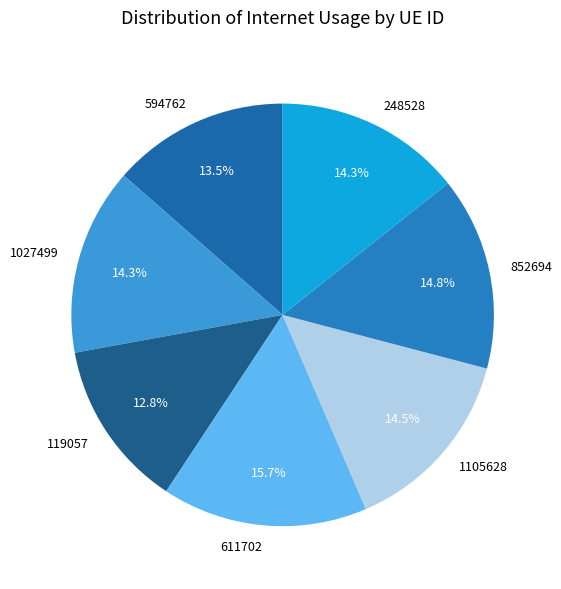

Combined, do 611702 and 119057 account for over 50%?

No